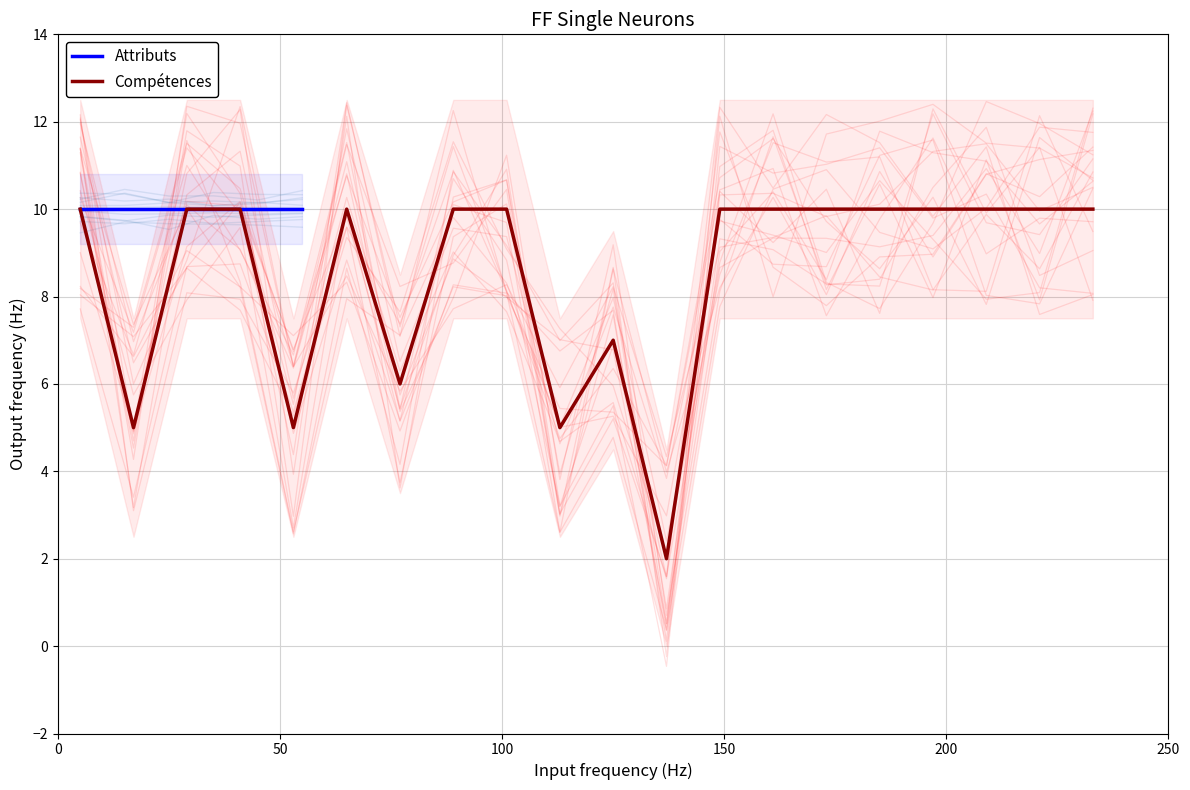

Does the chart display data point markers on the line(s)?

No